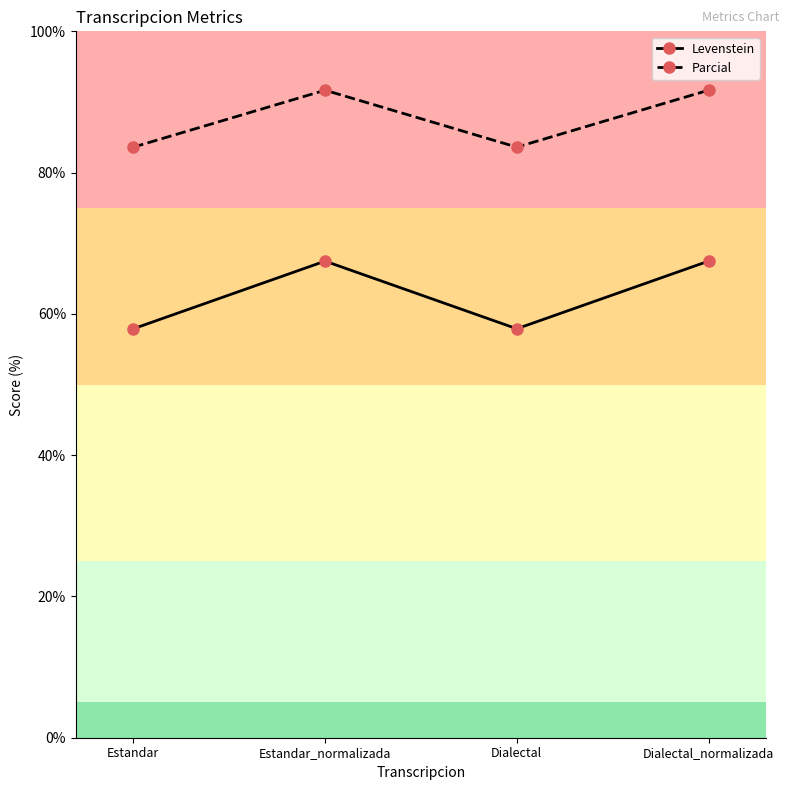

Which series changed the most between Estandar_normalizada and Dialectal?

Levenstein